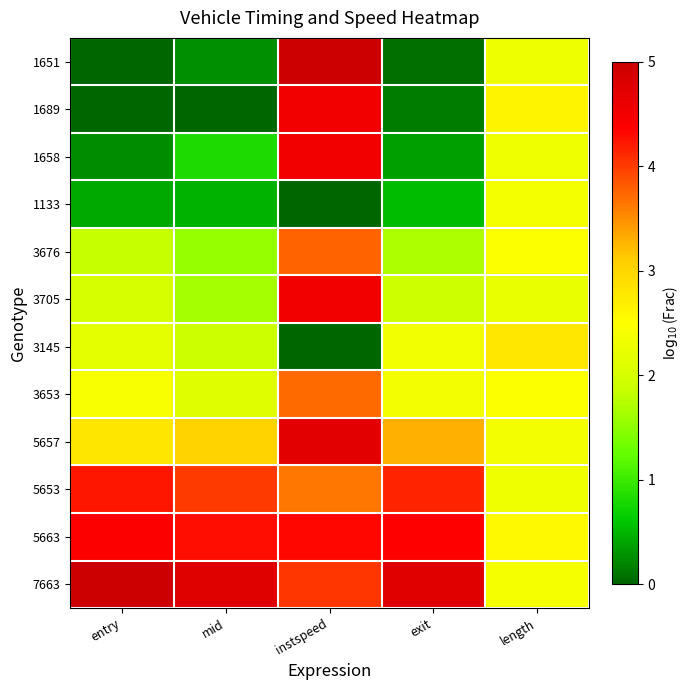

At which category is the sum across all series the highest?

instspeed